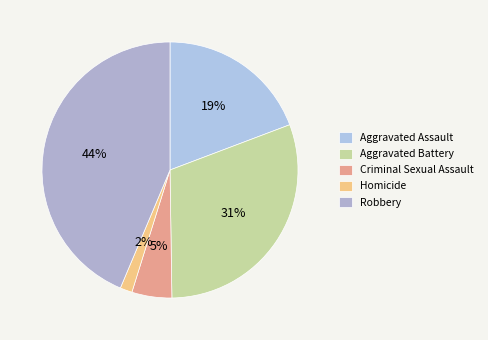

Do Homicide and Criminal Sexual Assault together represent more than half of the pie?

No